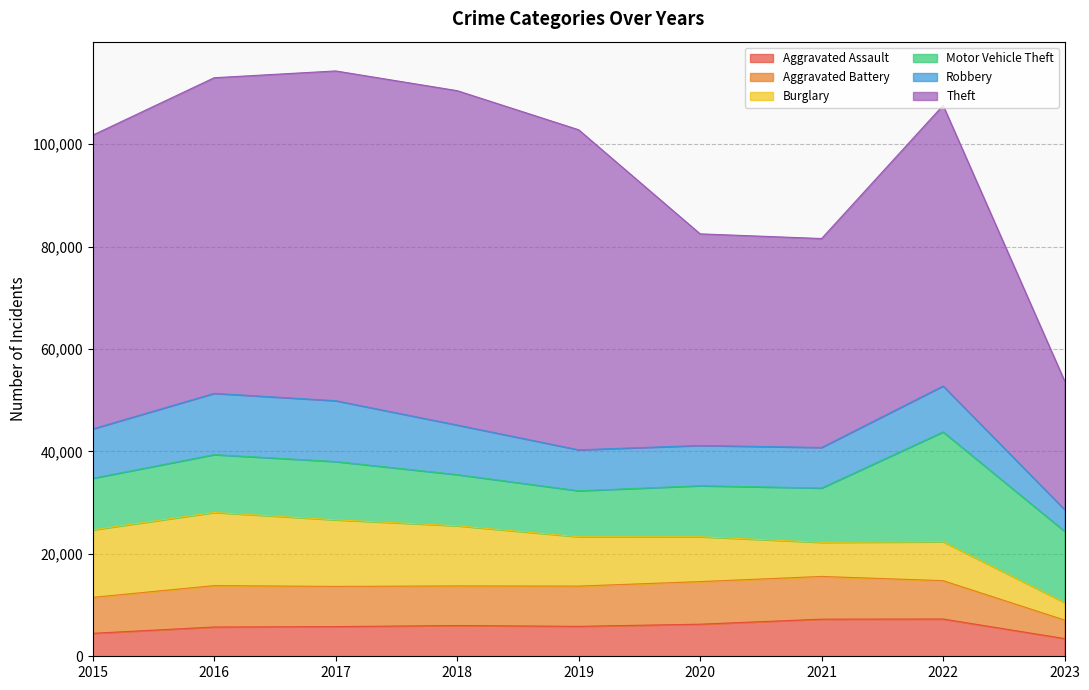

Where is the first local maximum for Motor Vehicle Theft?

2017